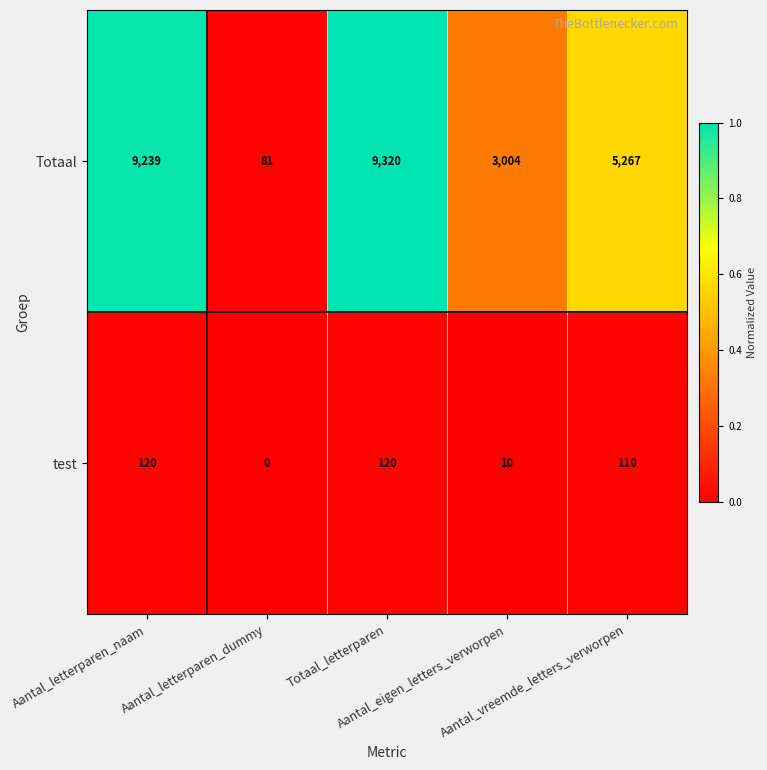

What is the total value across all series at Aantal_eigen_letters_verworpen?

3014